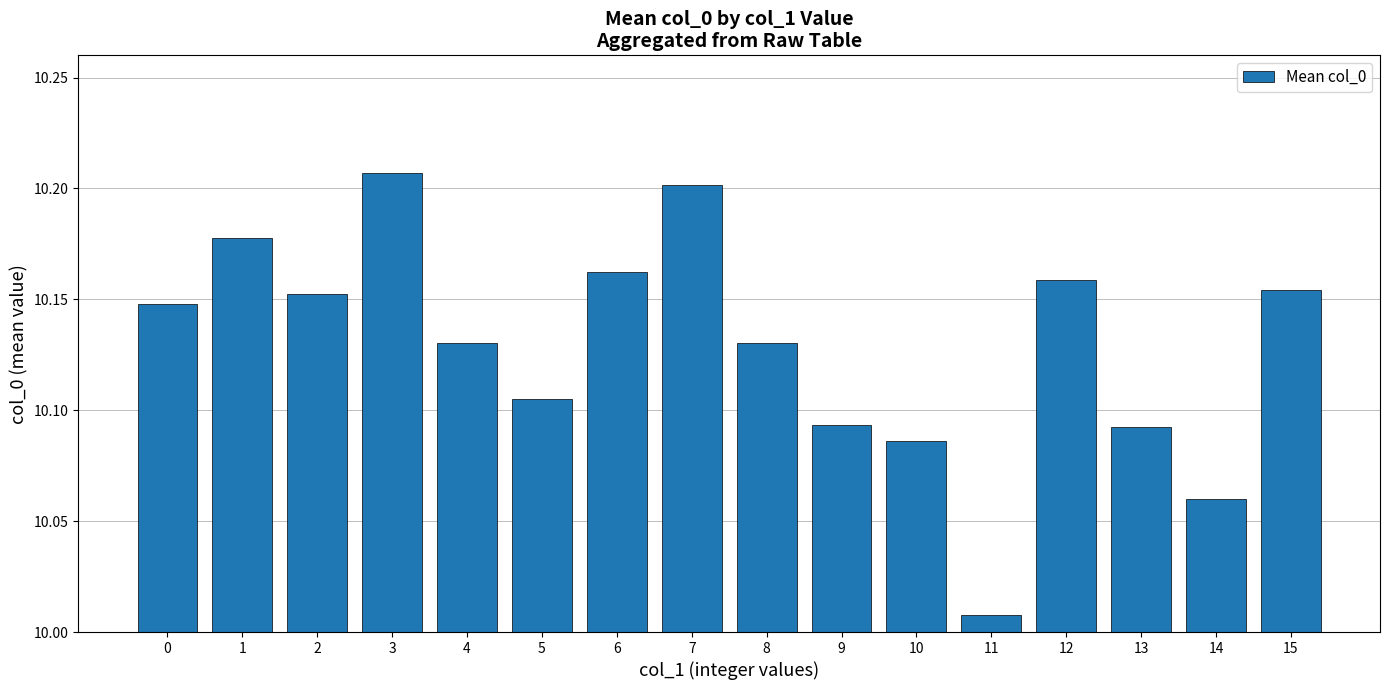

Does the chart contain any negative values?

No